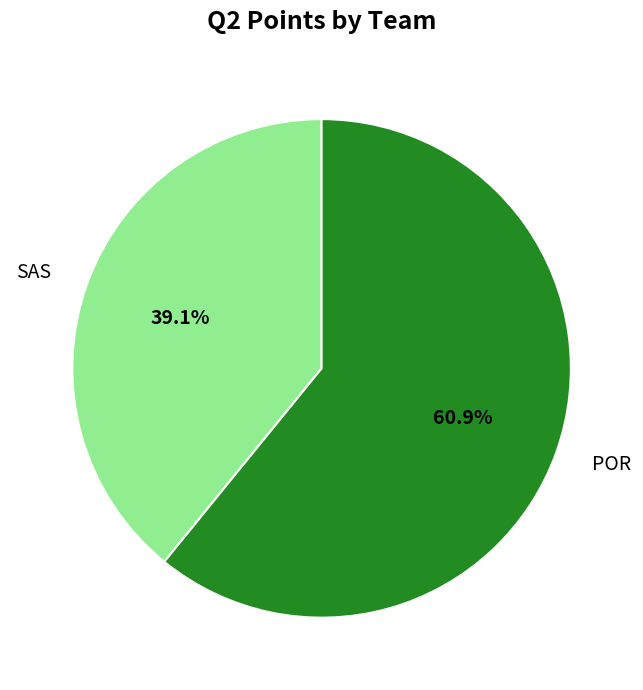

To the nearest percent, what percentage of the pie is SAS?

39%